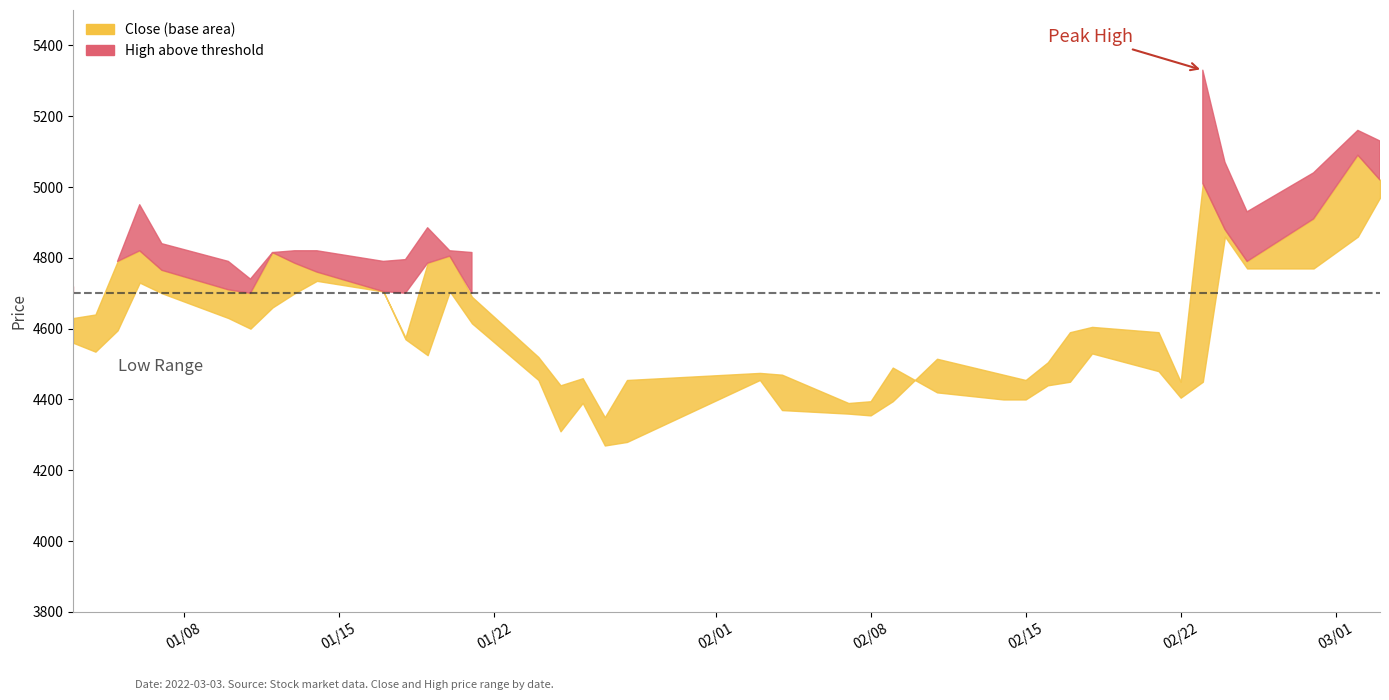

At how many categories does at least one series exceed 4778?

18